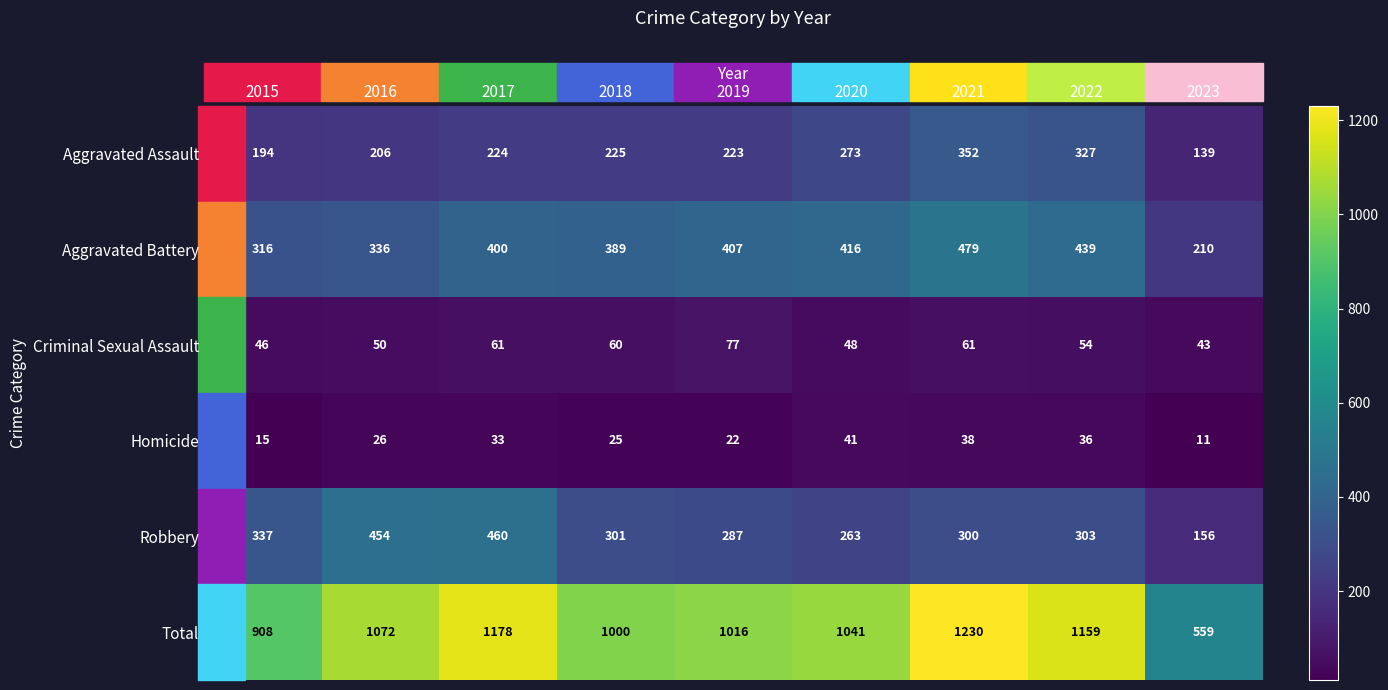

Which series has the largest total across all categories?

Total